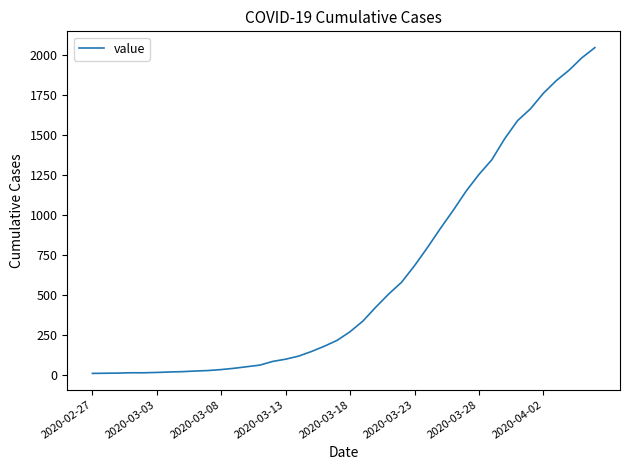

What is the maximum value shown in the chart?

2046